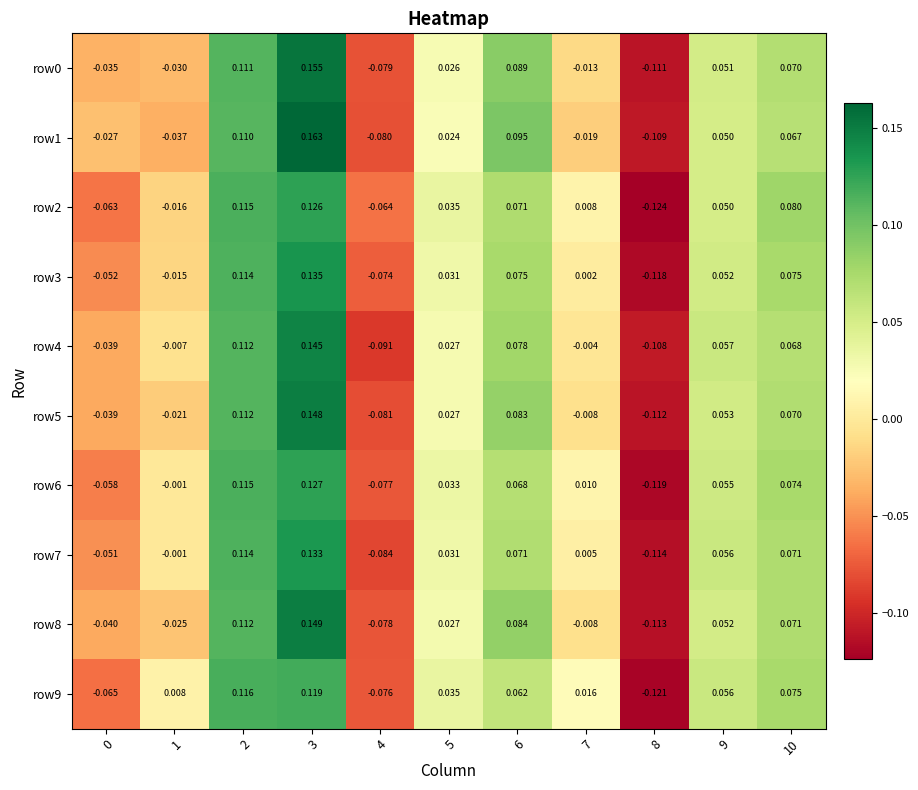

Is the value of row4 at 2 greater than the value of row0 at 6?

Yes